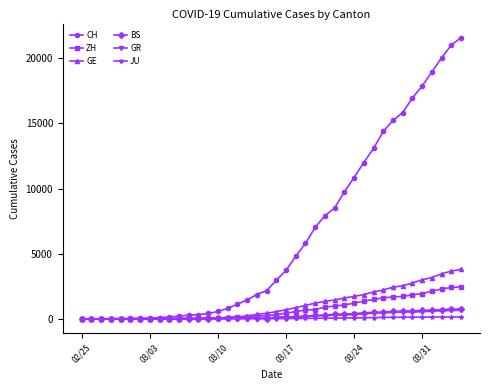

What is the sum of all JU values?

1963